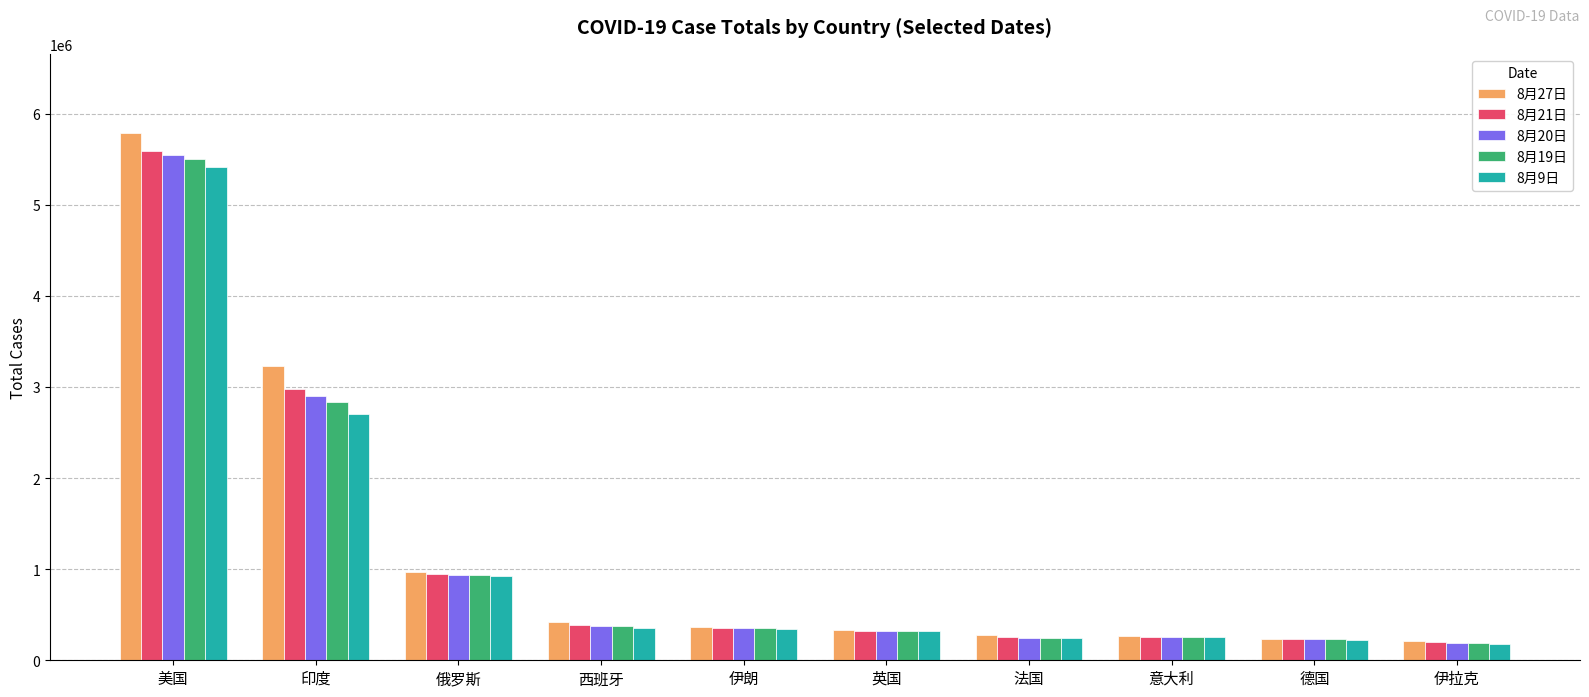

At which label does 8月9日 reach its peak?

美国